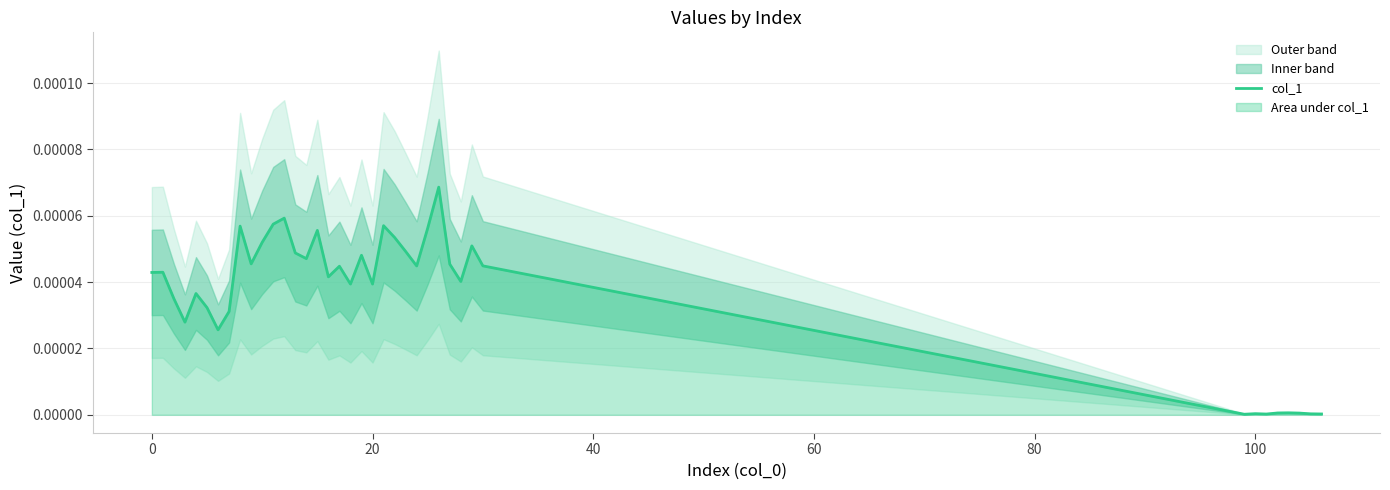

The chart shows a value of 0.0 at 17. True or false?

True